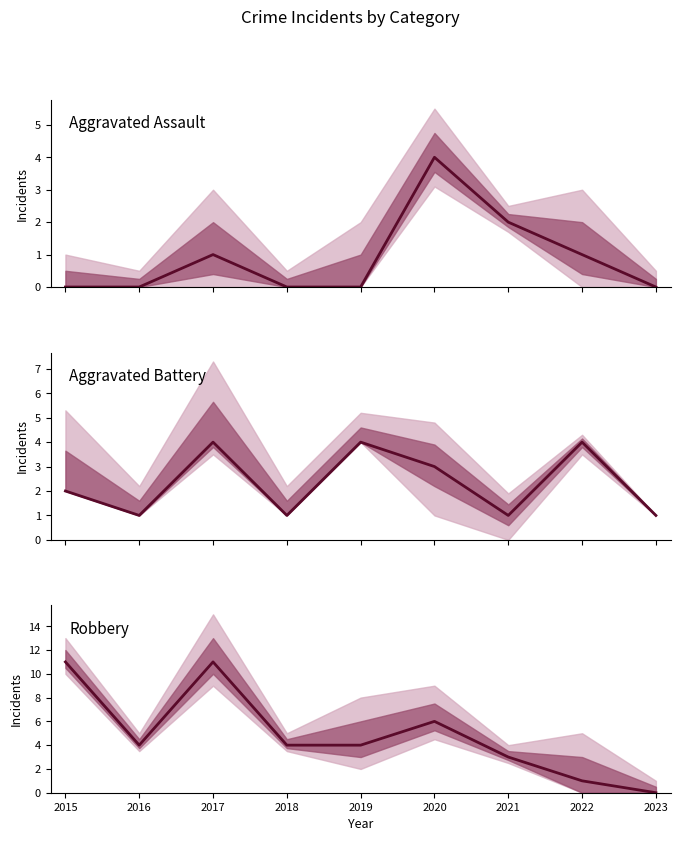

What are all the series names shown in the legend?

Aggravated Assault, Aggravated Battery, Robbery